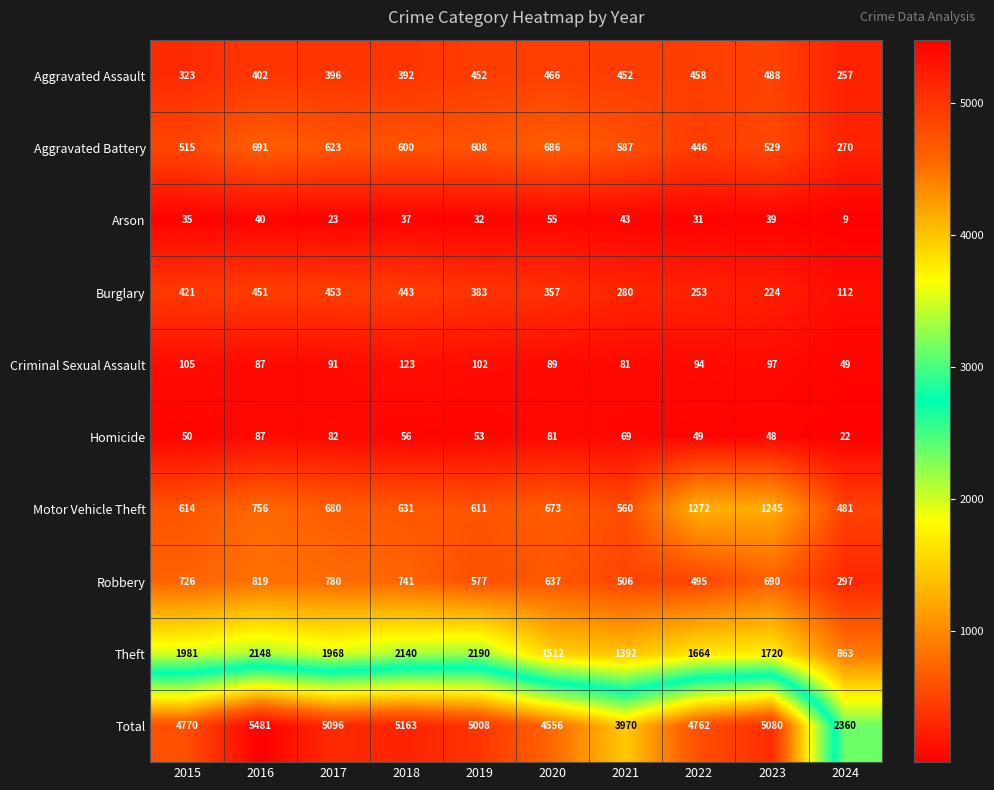

Which series has the largest total across all categories?

Total